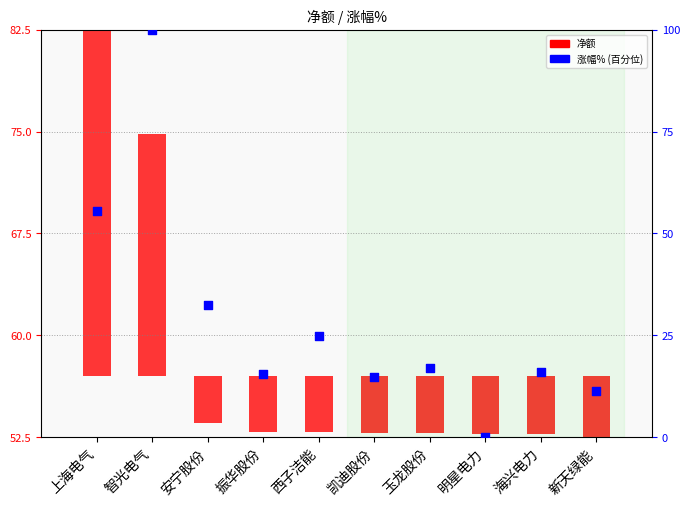

Between 西子洁能 and 玉龙股份, which is larger?

西子洁能